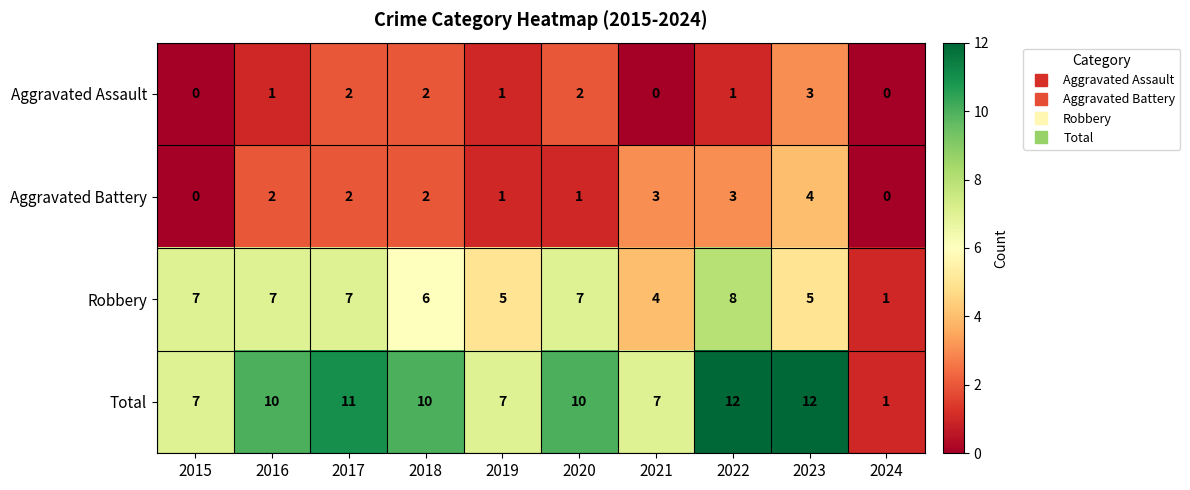

At how many categories does at least one series exceed 2?

9